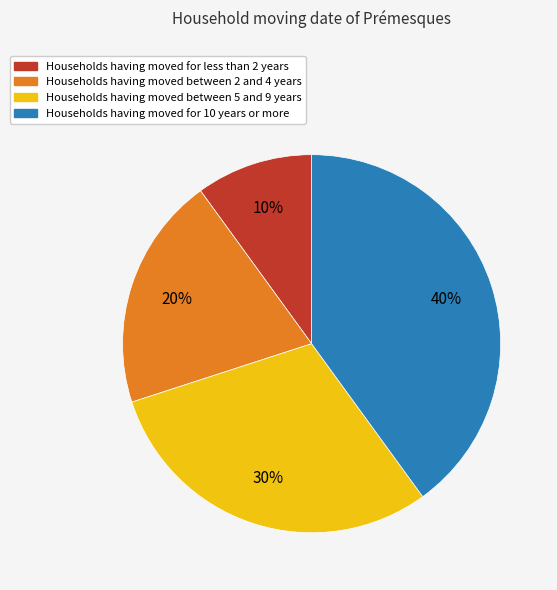

How many slices are in this pie chart?

4